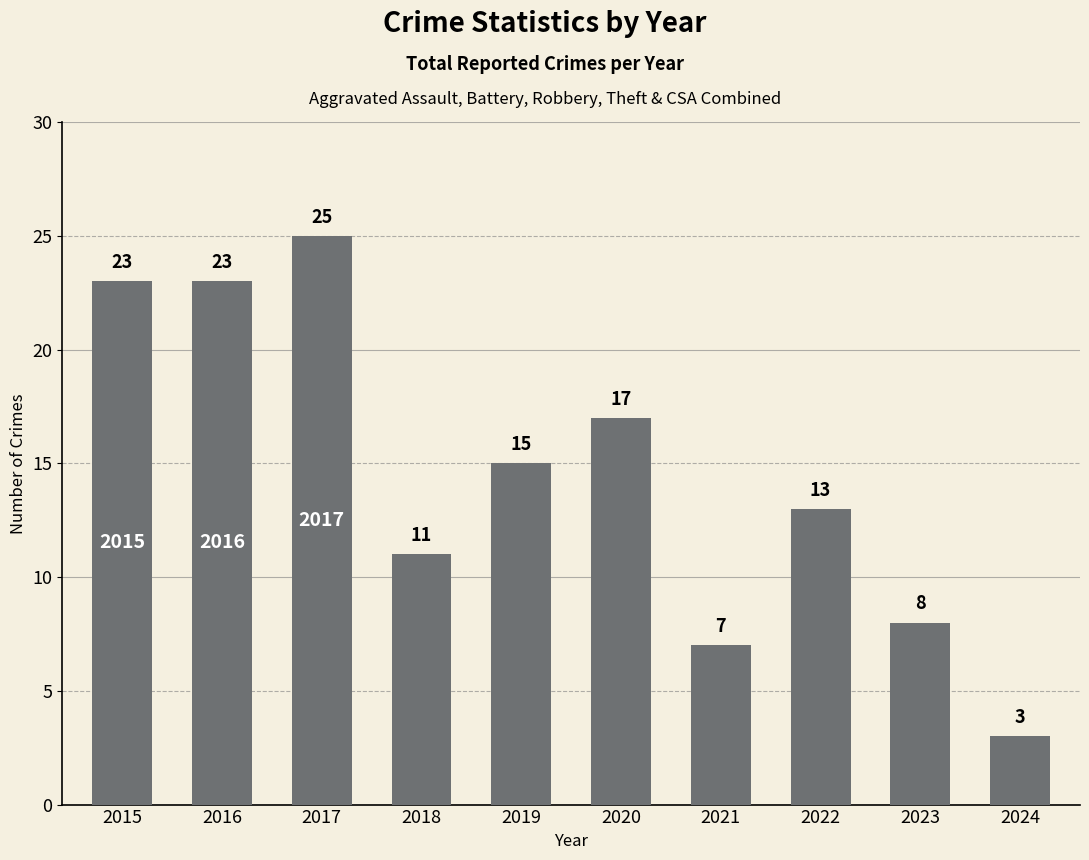

The chart shows a value of 23 at 2016. True or false?

True